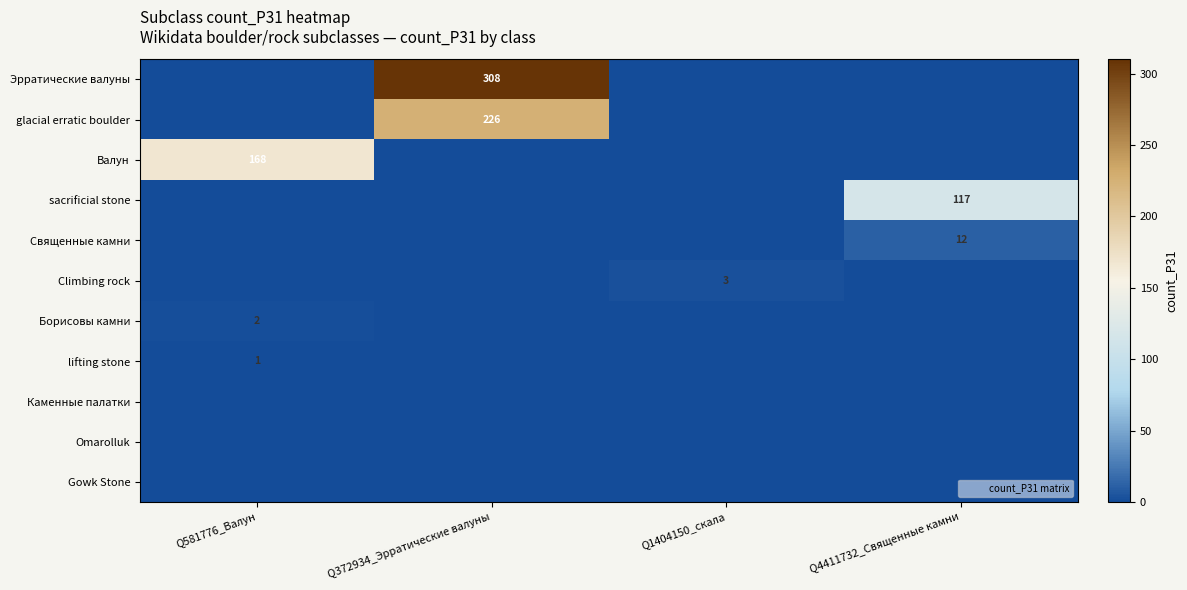

Which series has the widest spread of values?

Эрратические валуны